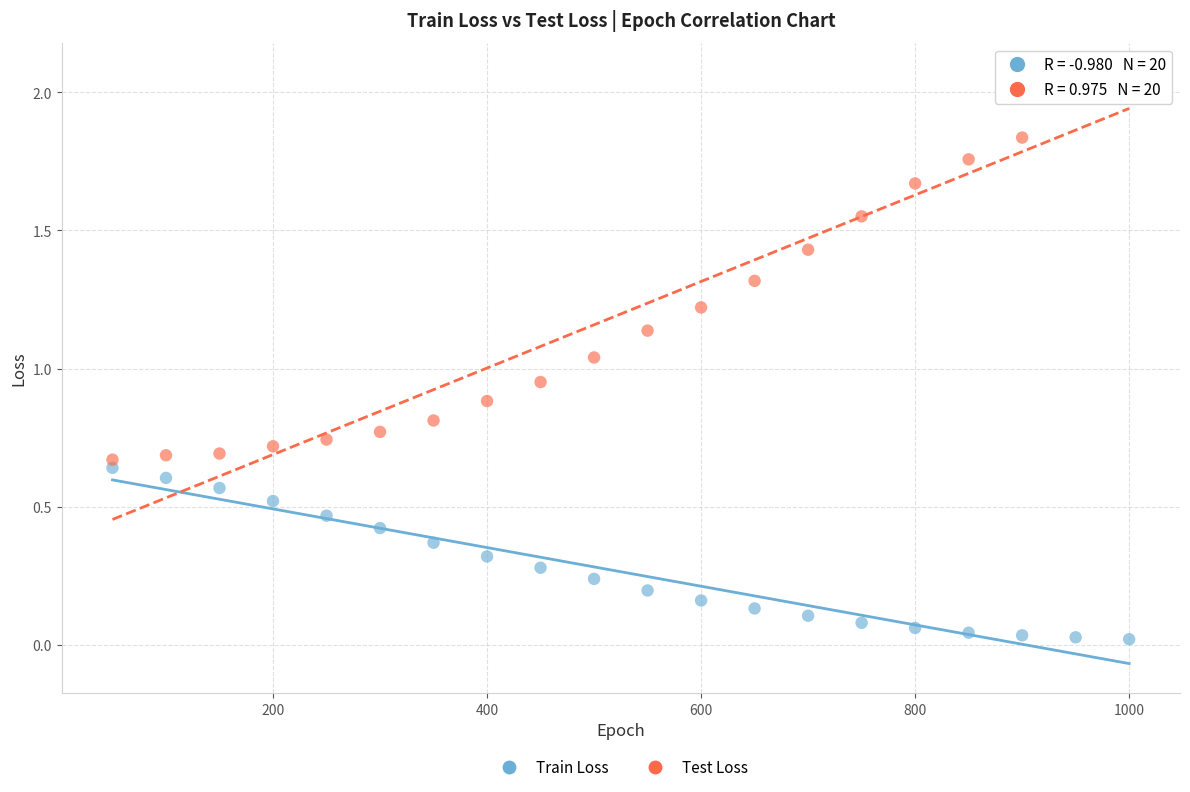

Across all data points, what is the range of X values (max minus min)?

950.0